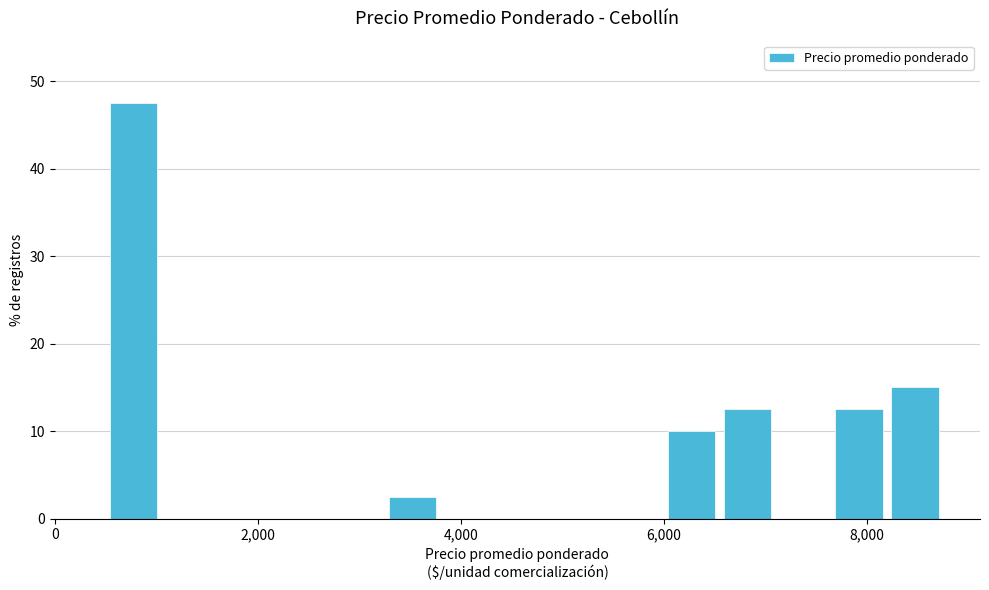

Read against the x-axis, roughly where is the centre of the tallest bar?

800